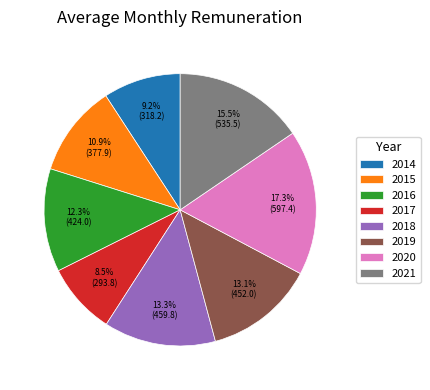

Is 2017 the majority of the pie?

No